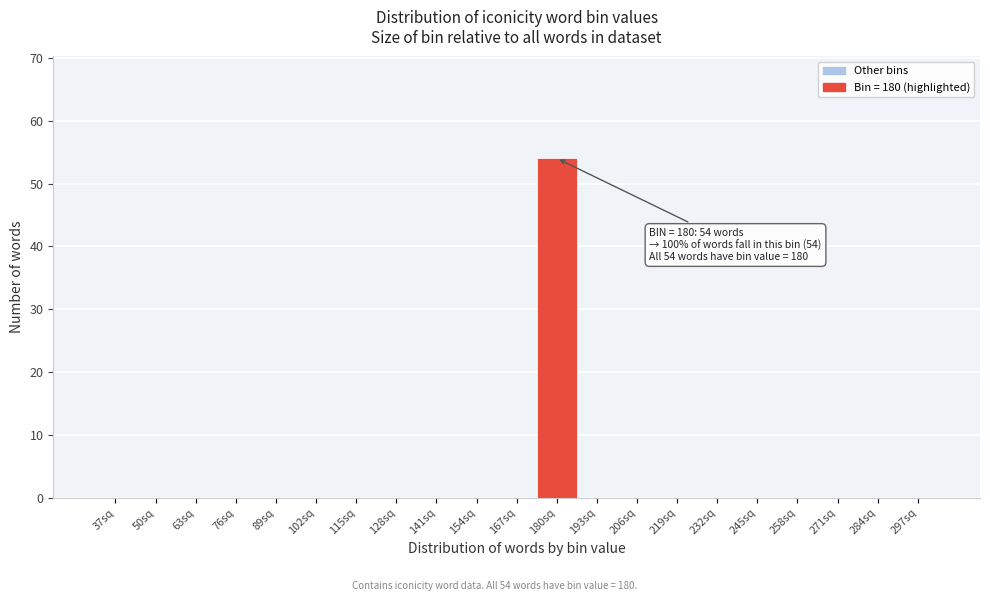

Reading left to right, list all the values displayed in this chart.

37sq=0	50sq=0	63sq=0	76sq=0	89sq=0	102sq=0	115sq=0	128sq=0	141sq=0	154sq=0	167sq=0	180sq=54	193sq=0	206sq=0	219sq=0	232sq=0	245sq=0	258sq=0	271sq=0	284sq=0	297sq=0